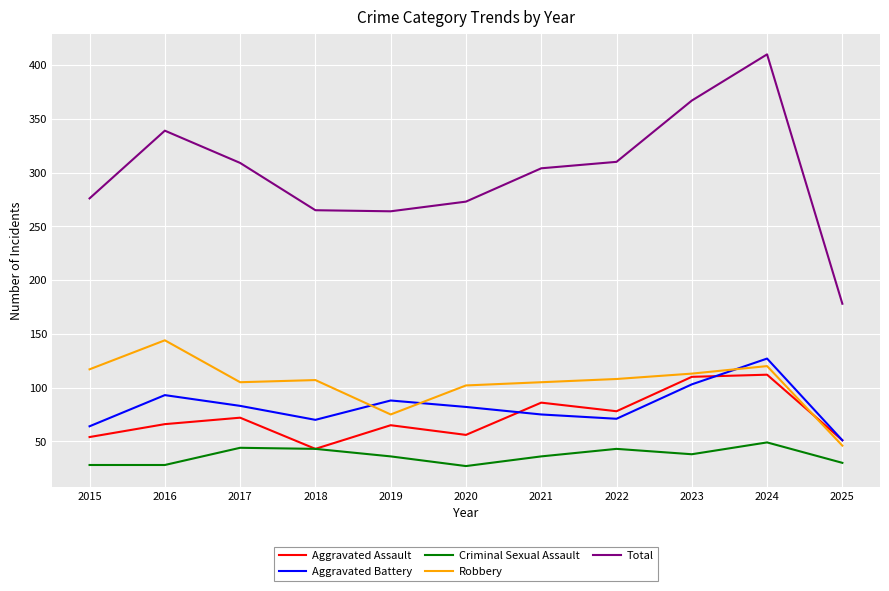

The value of Robbery at 2023 is 27. True or false?

False